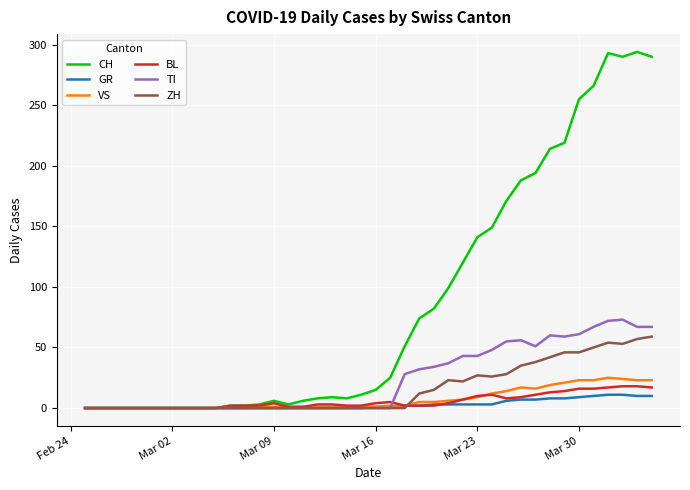

What is the highest value of the VS series?

25